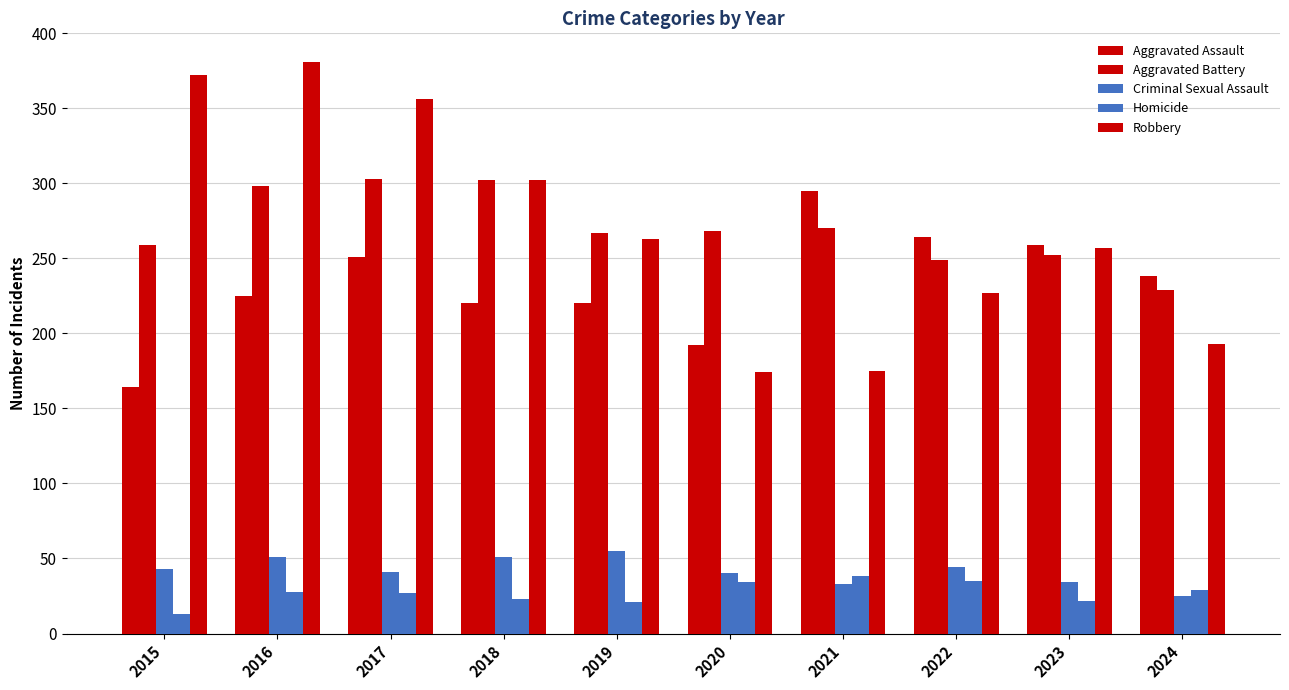

How many data points does each series have?

10